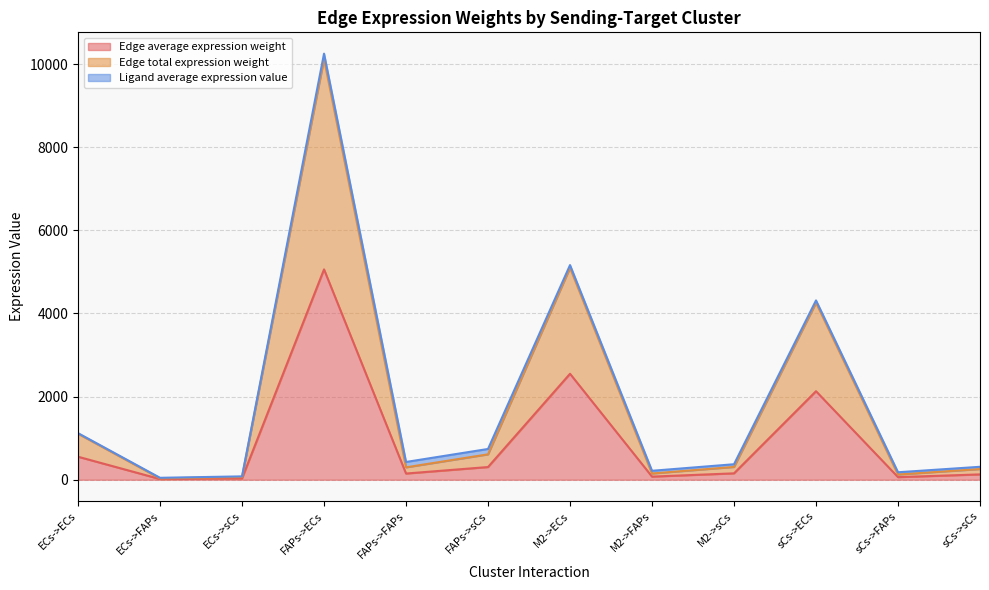

Is the value of Edge average expression weight at ECs->FAPs greater than the value of Edge total expression weight at ECs->FAPs?

No